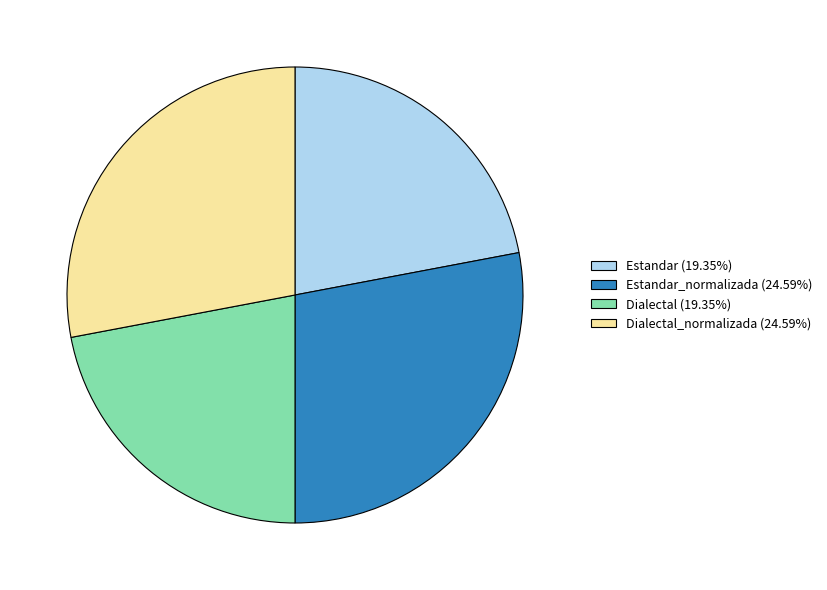

Does Dialectal_normalizada (24.59%) account for over 50% of the chart?

No